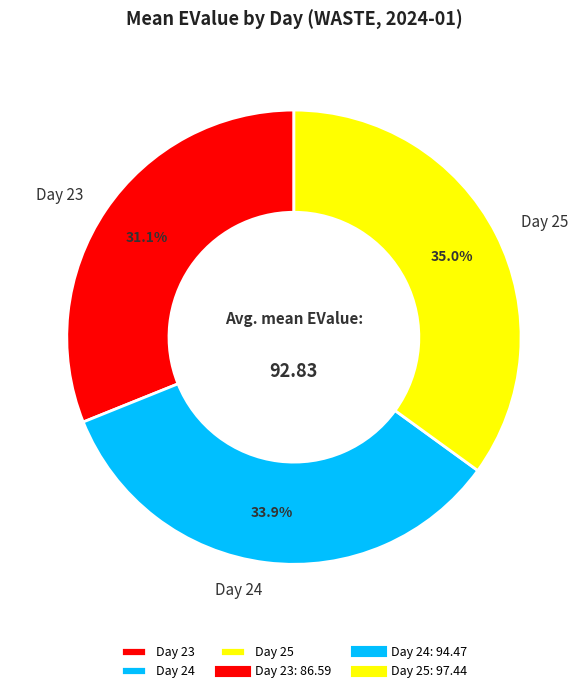

Rank the categories by value from lowest to highest.

Day 23, Day 24, Day 25